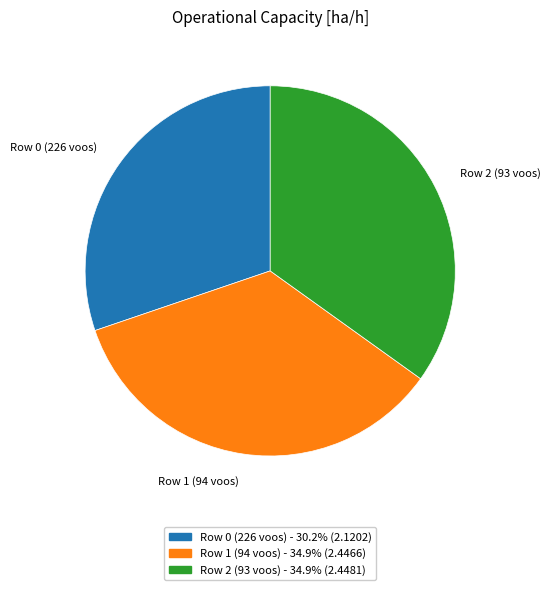

Between Row 1 (94 voos) and Row 0 (226 voos), which is larger?

Row 1 (94 voos)